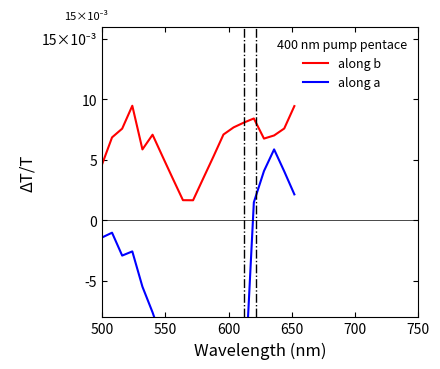

Is the value of along b at 10 greater than the value of along a at 12?

Yes